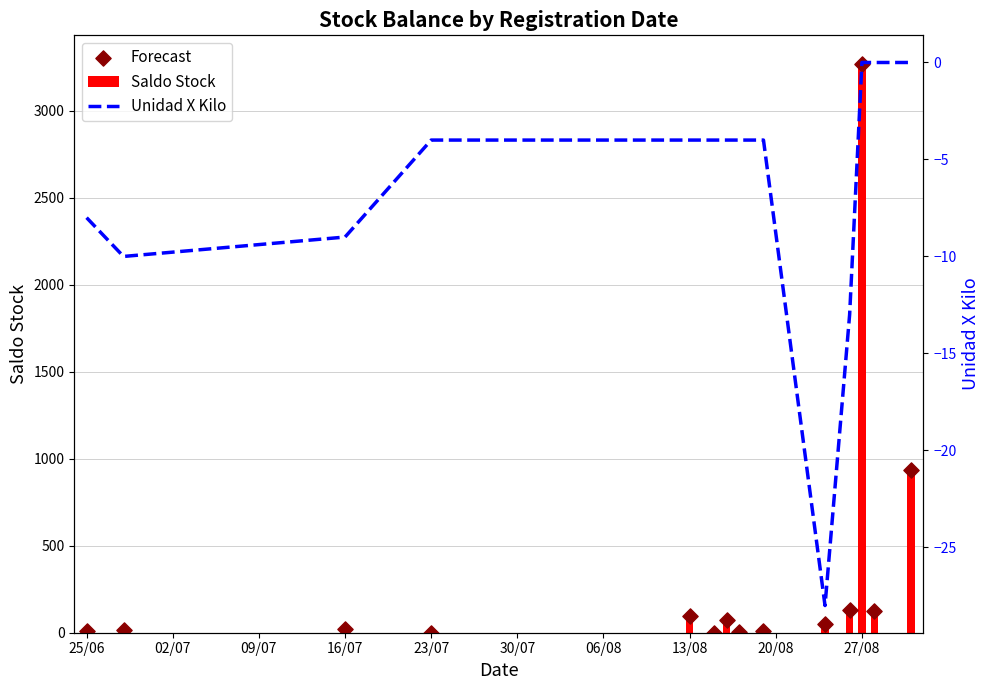

Which series has the largest total across all categories?

Saldo Stock